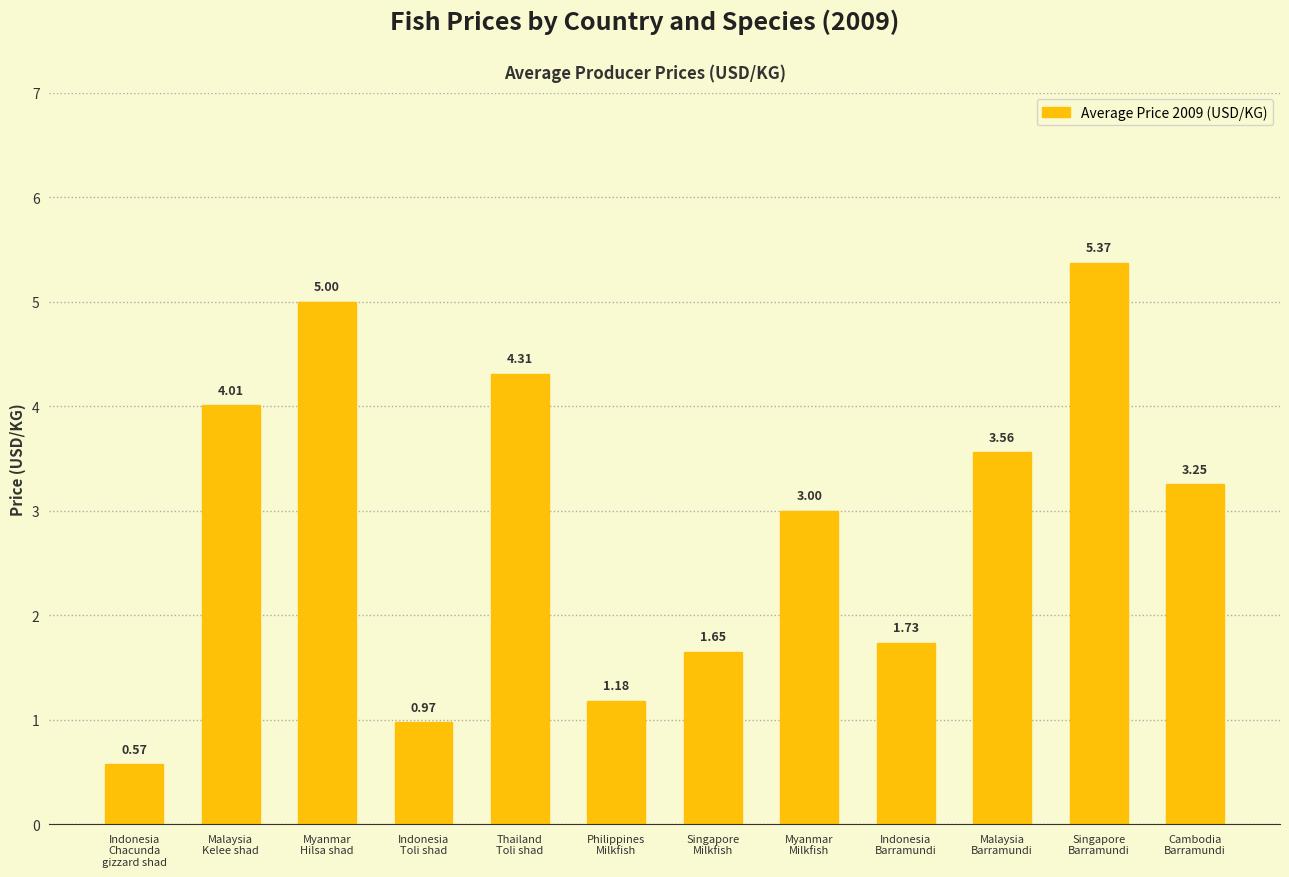

What is the difference between the second highest and second lowest values?

4.0